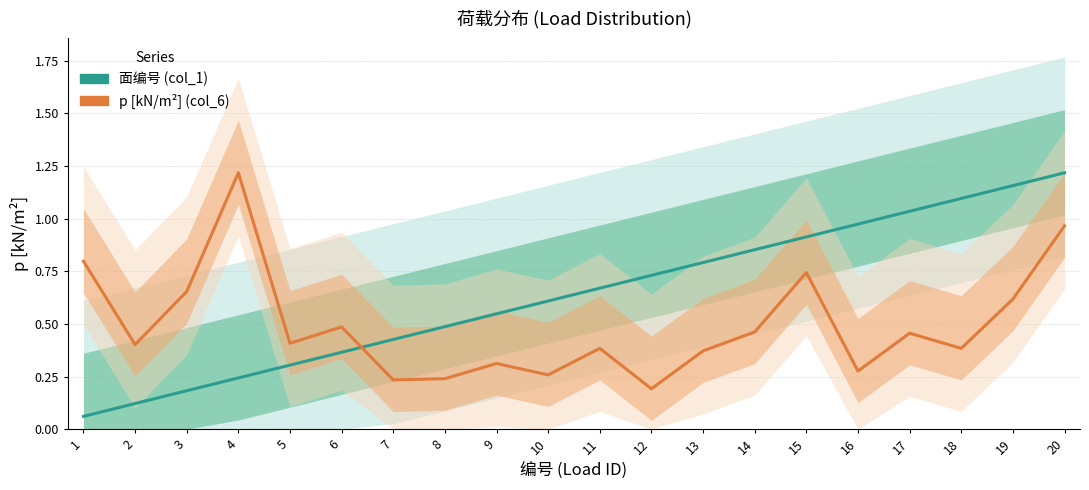

Rank the series by their average value, from lowest to highest.

p [kN/m²] (col_6), 面编号 (col_1)